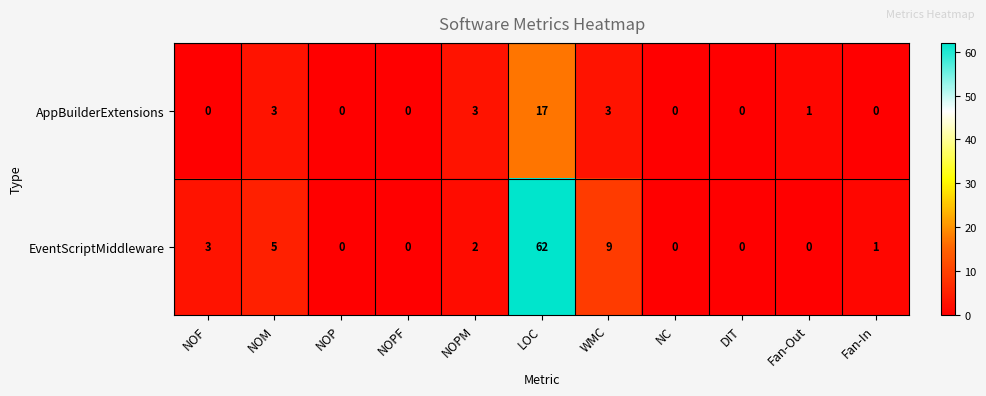

Reading right to left, what are all the values shown in this chart?

AppBuilderExtensions: Fan-In=0	Fan-Out=1	DIT=0	NC=0	WMC=3	LOC=17	NOPM=3	NOPF=0	NOP=0	NOM=3	NOF=0
EventScriptMiddleware: Fan-In=1	Fan-Out=0	DIT=0	NC=0	WMC=9	LOC=62	NOPM=2	NOPF=0	NOP=0	NOM=5	NOF=3